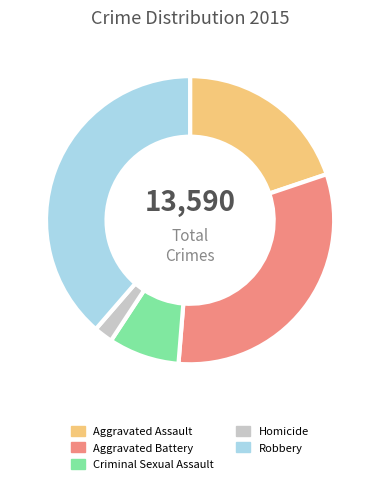

Rank the categories by value from highest to lowest.

Robbery, Aggravated Battery, Aggravated Assault, Criminal Sexual Assault, Homicide